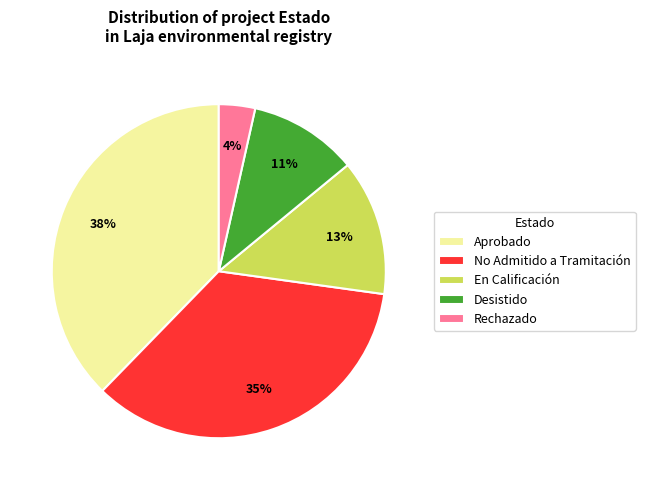

True or false: Desistido accounts for 11% of the total.

True